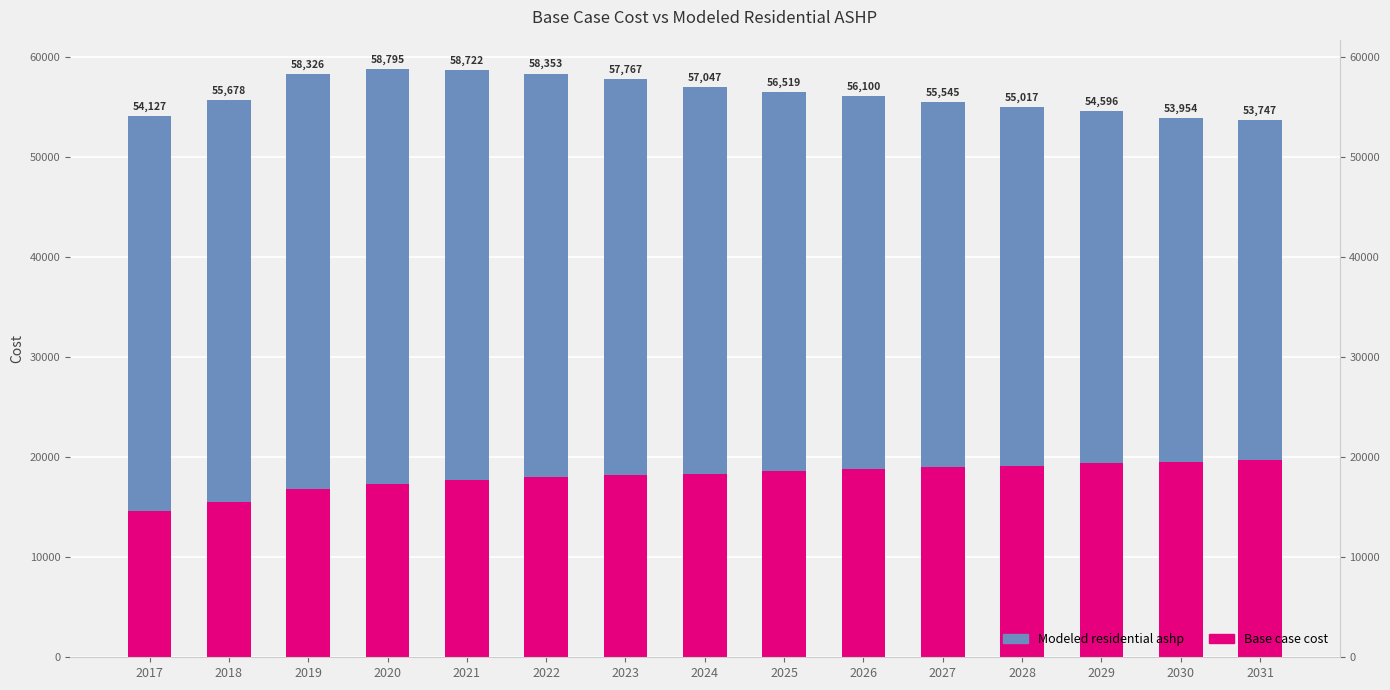

What are all the series names shown in the legend?

Base case cost, Modeled residential ashp